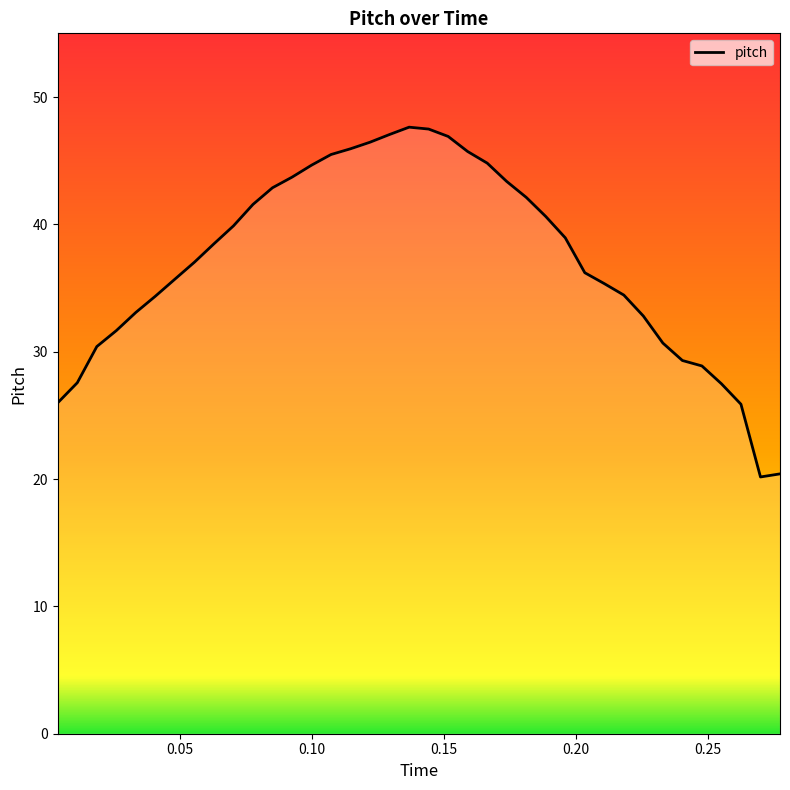

What is the smallest value displayed?

20.2